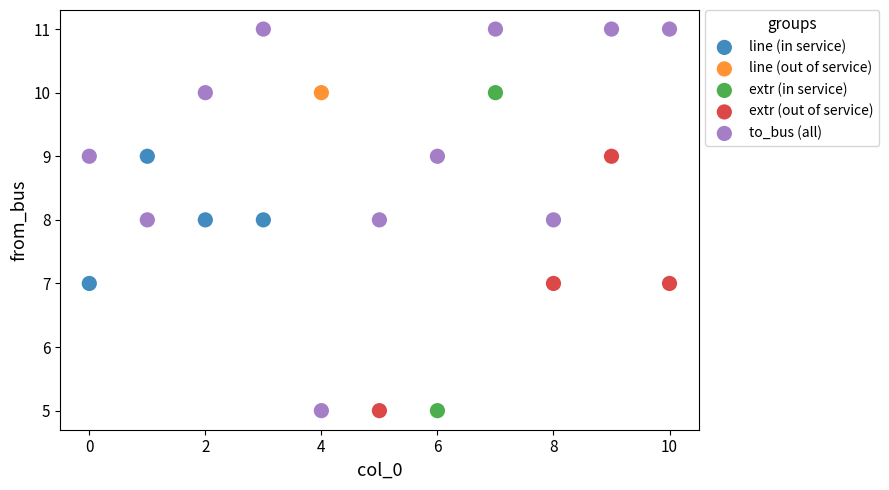

What are all the series names shown in the legend?

line (in service), line (out of service), extr (in service), extr (out of service), to_bus (all)